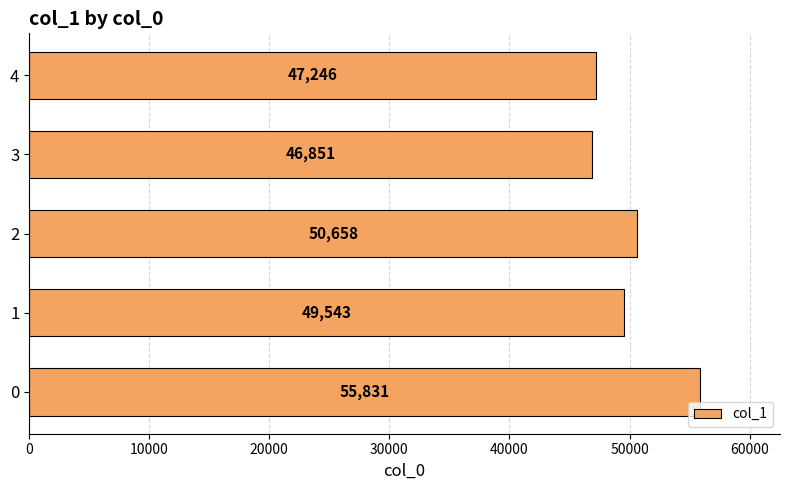

Rank the categories by value from lowest to highest.

3, 4, 1, 2, 0